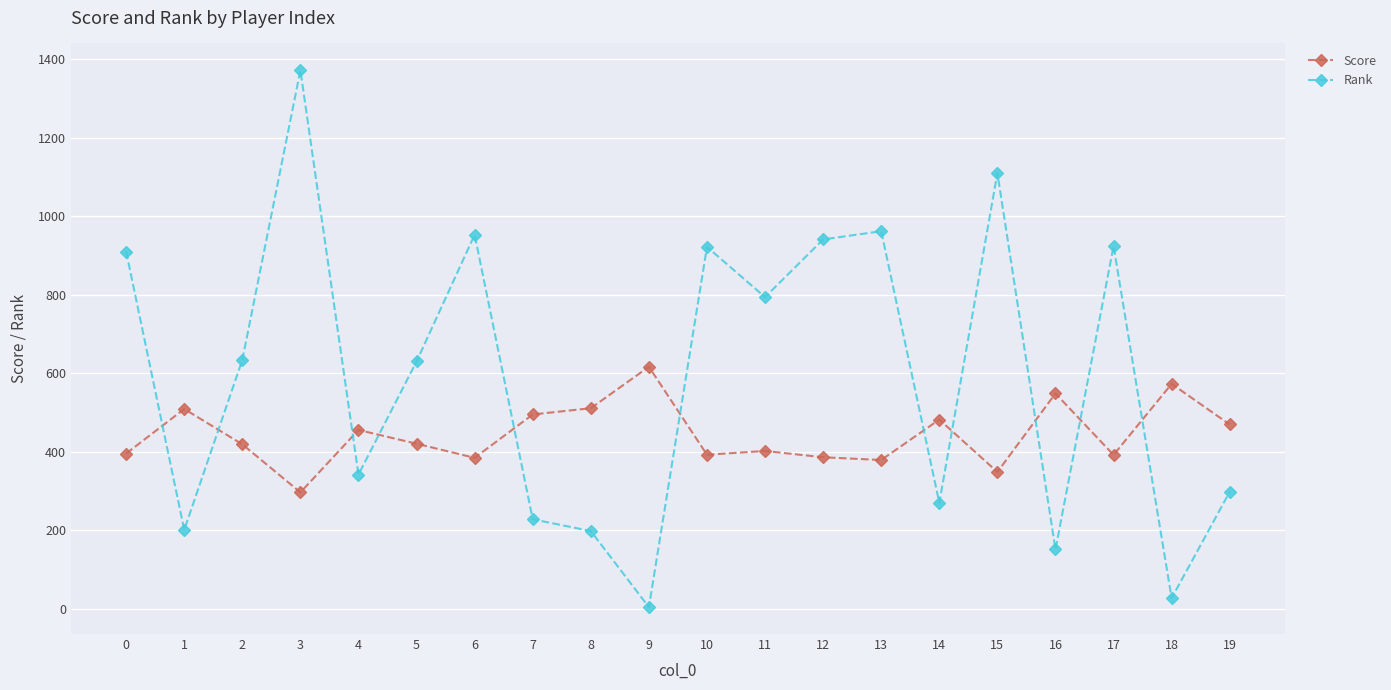

Count the number of data series in this chart.

2